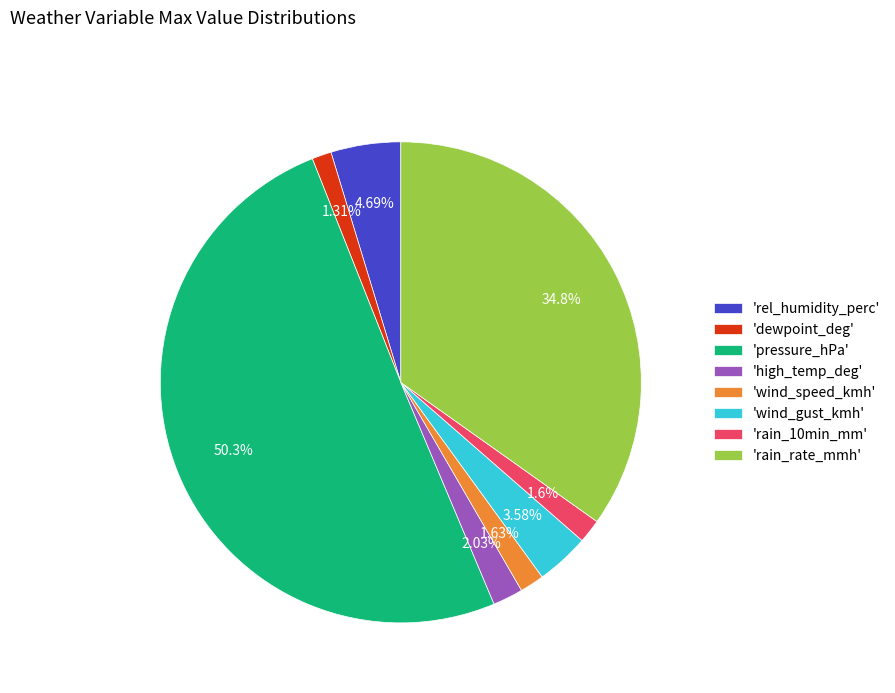

Between 'high_temp_deg' and 'rain_rate_mmh', which is larger?

'rain_rate_mmh'